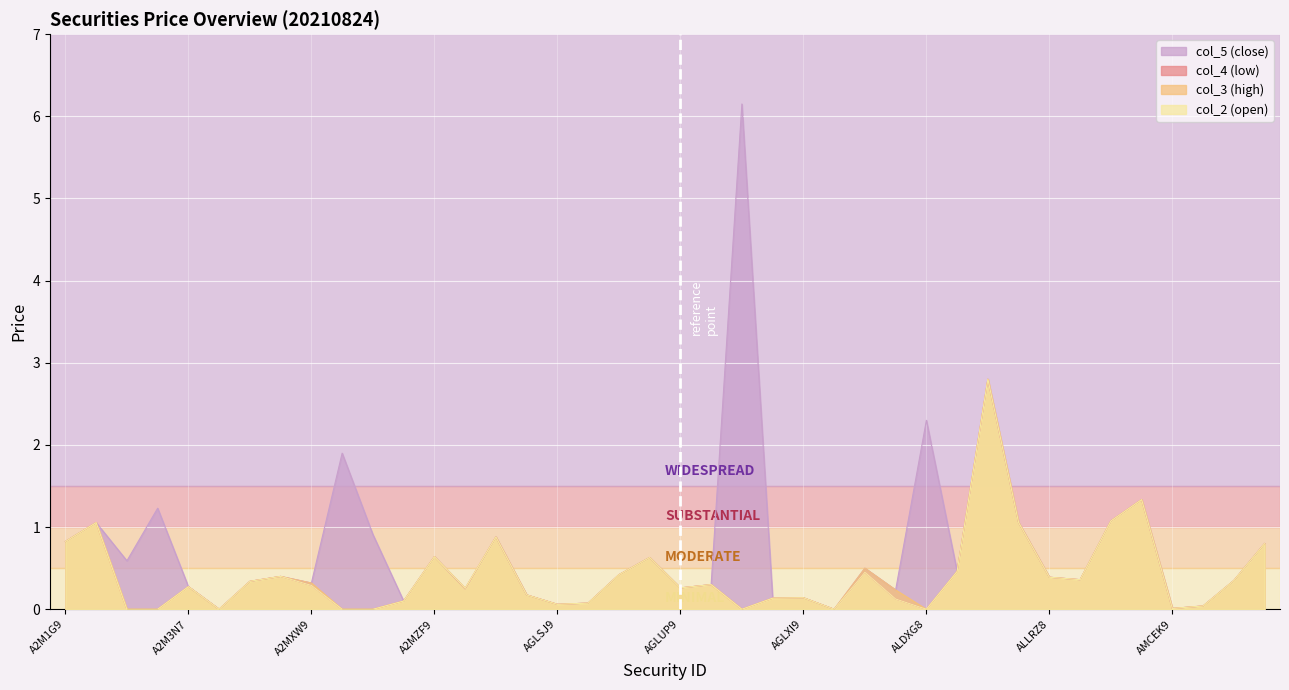

How many interior local valleys does the col_2 (open) series have?

9